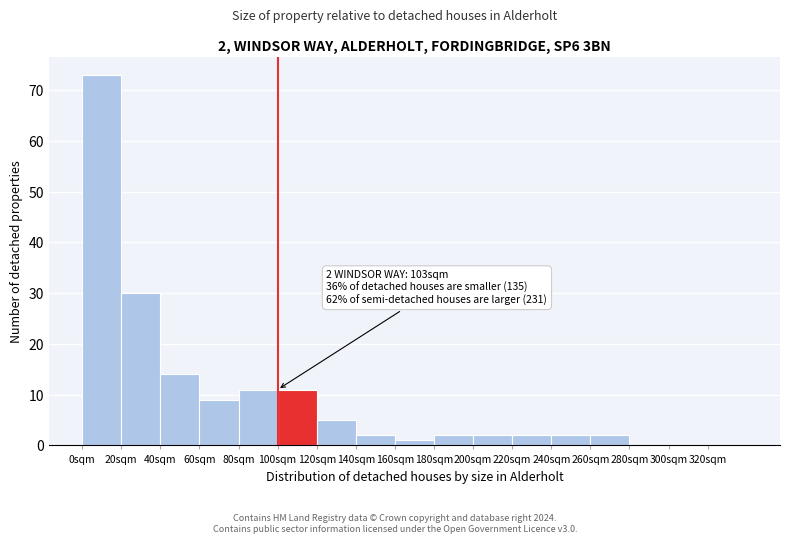

Over which range of the x-axis is the bar tallest?

0 to 20